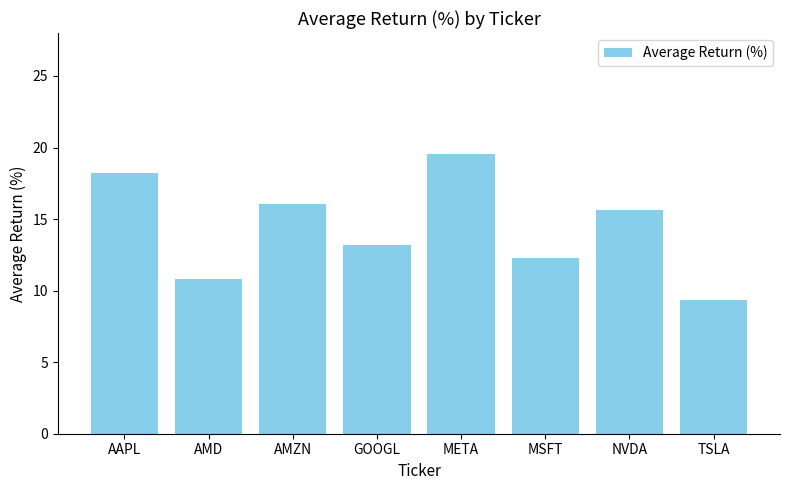

True or false: the data shows 15.6 at NVDA.

True